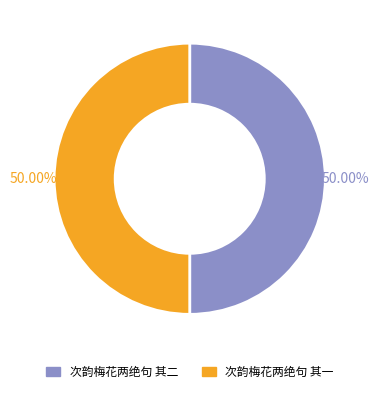

What is the ratio of the value at 次韵梅花两绝句 其一 to the value at 次韵梅花两绝句 其二?

1.0